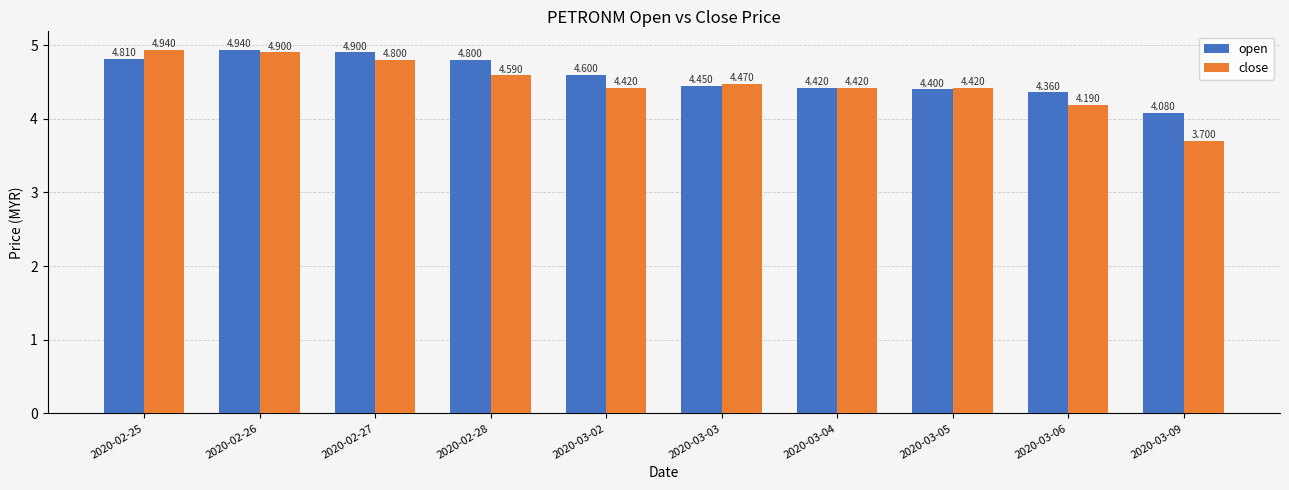

Is the value of close at 2020-02-26 greater than the value of open at 2020-03-03?

Yes